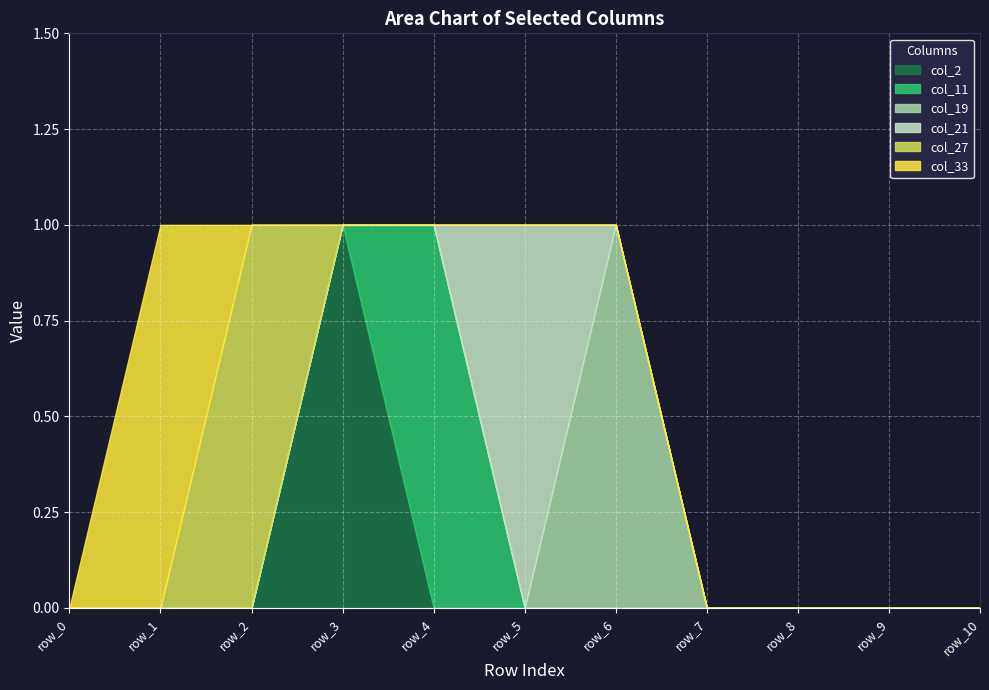

What is the maximum value for col_19?

1